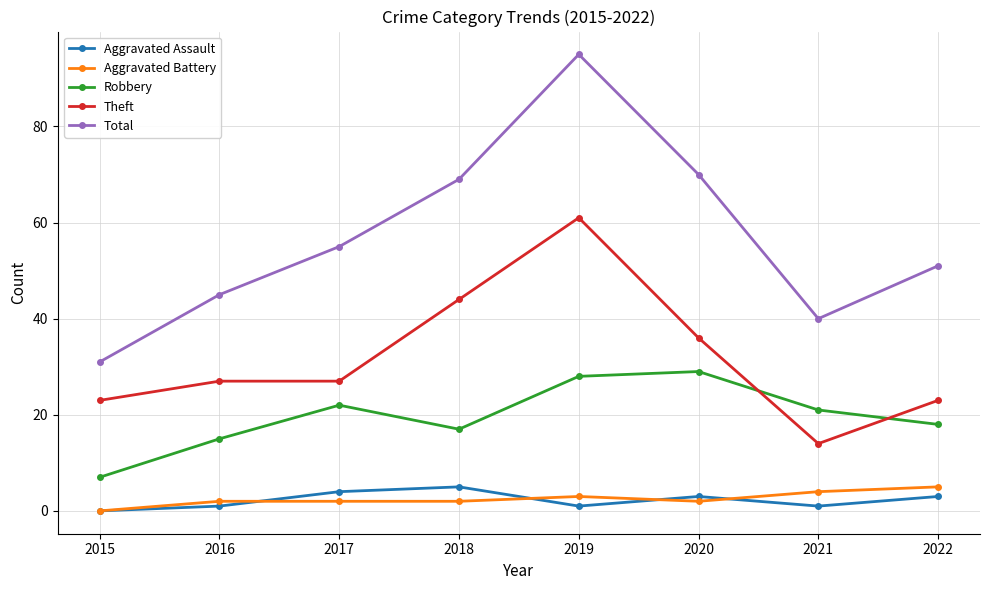

Reading right to left, list all the values displayed in this chart.

Aggravated Assault: 3	1	3	1	5	4	1	0
Aggravated Battery: 5	4	2	3	2	2	2	0
Robbery: 18	21	29	28	17	22	15	7
Theft: 23	14	36	61	44	27	27	23
Total: 51	40	70	95	69	55	45	31